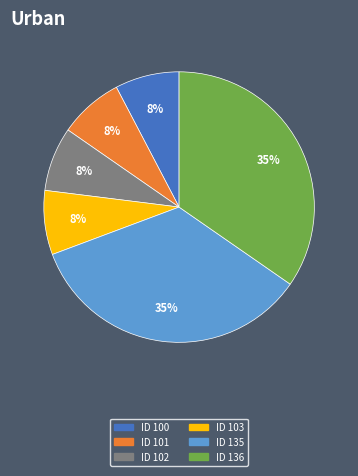

Is there any slice that represents more than half of the pie?

No